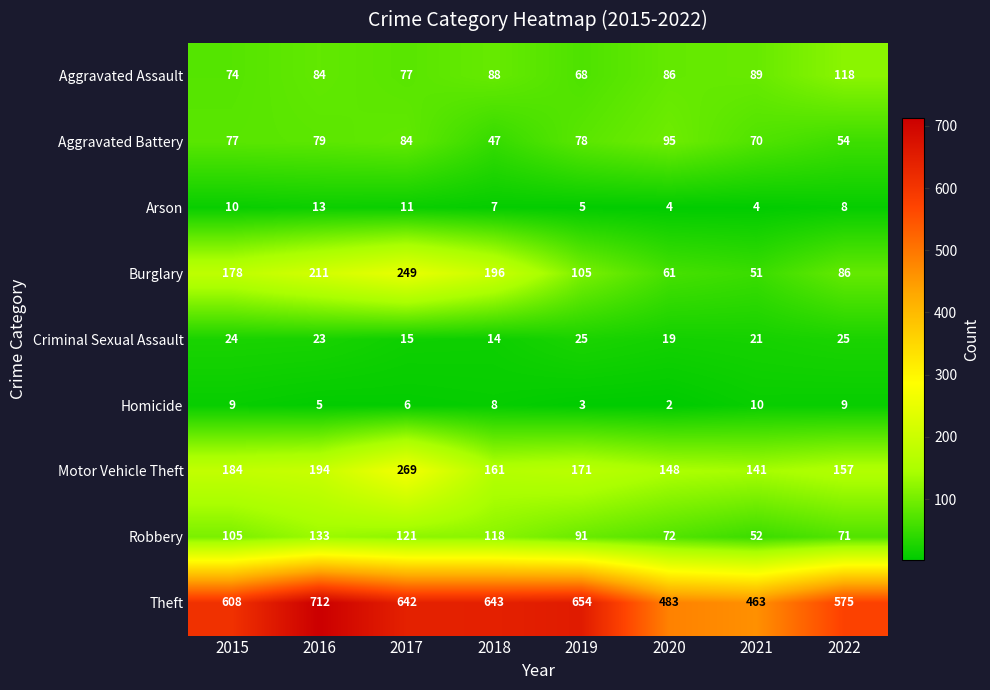

At 2018, list the series in order from smallest to largest.

Arson, Homicide, Criminal Sexual Assault, Aggravated Battery, Aggravated Assault, Robbery, Motor Vehicle Theft, Burglary, Theft